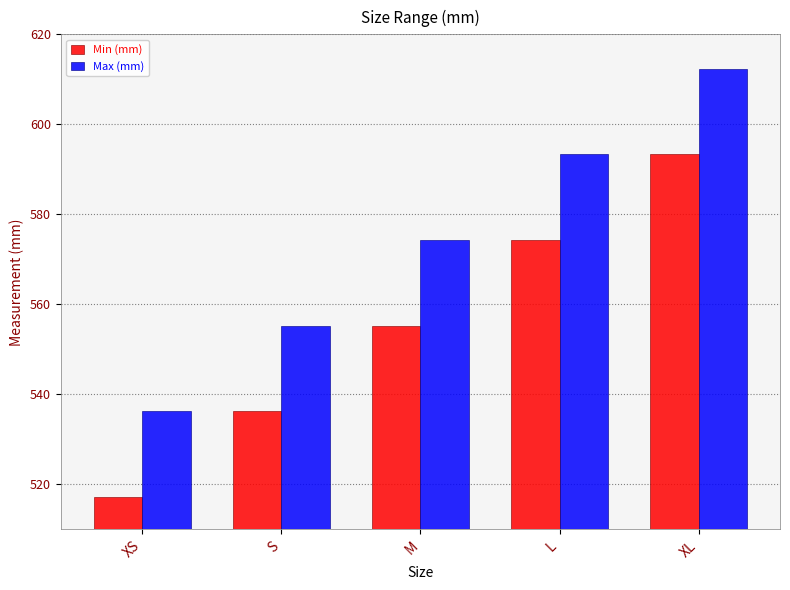

How many groups of bars are there?

5